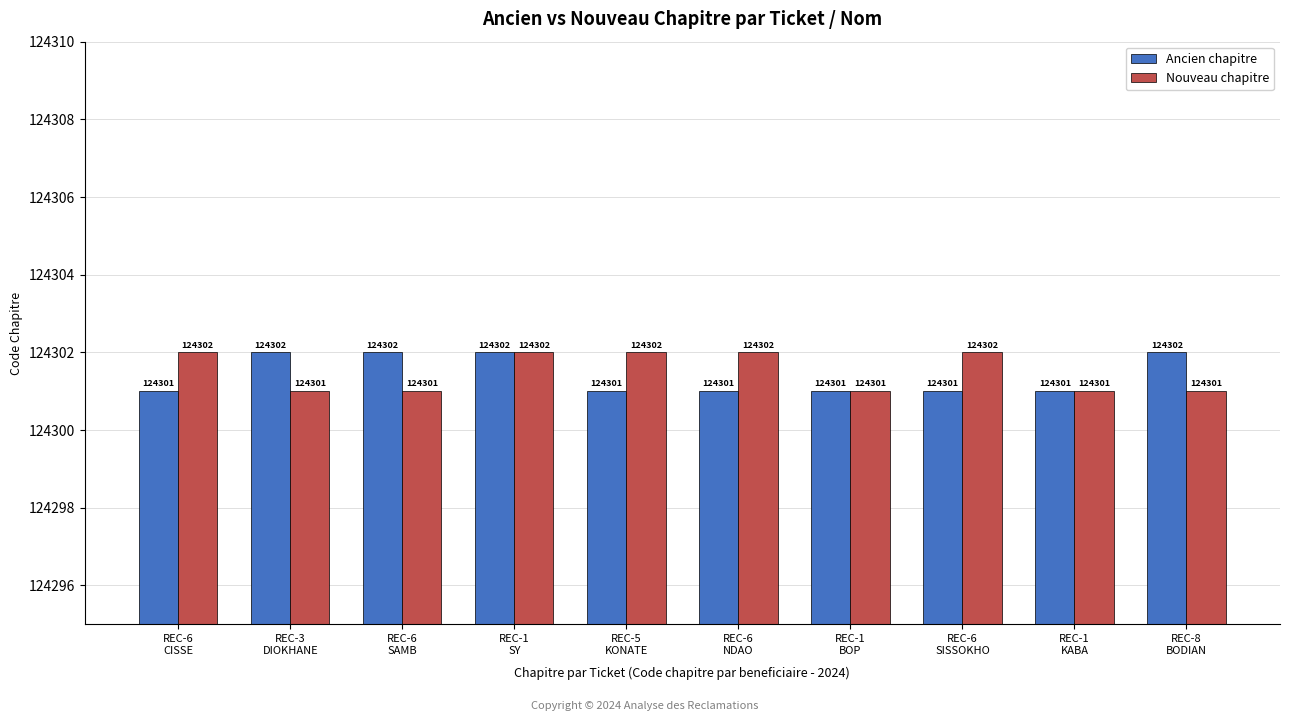

Reading left to right, extract all data points from this chart.

Ancien chapitre: 124301	124302	124302	124302	124301	124301	124301	124301	124301	124302
Nouveau chapitre: 124302	124301	124301	124302	124302	124302	124301	124302	124301	124301